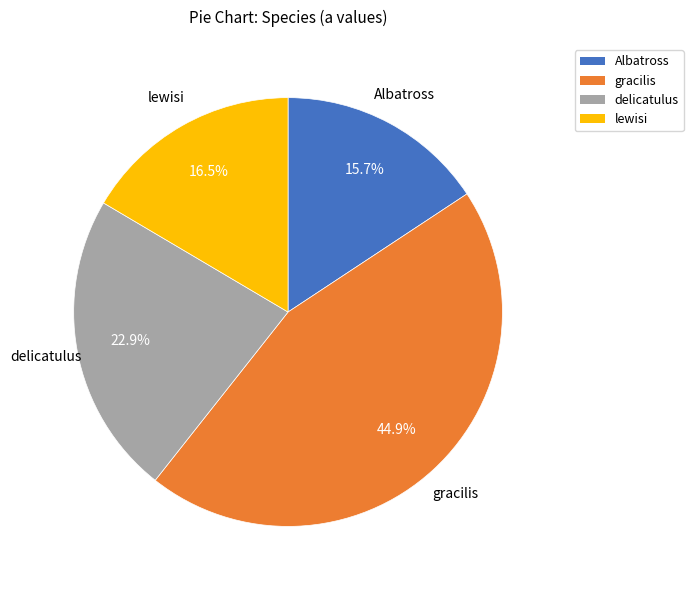

How many segments does this pie chart have?

4